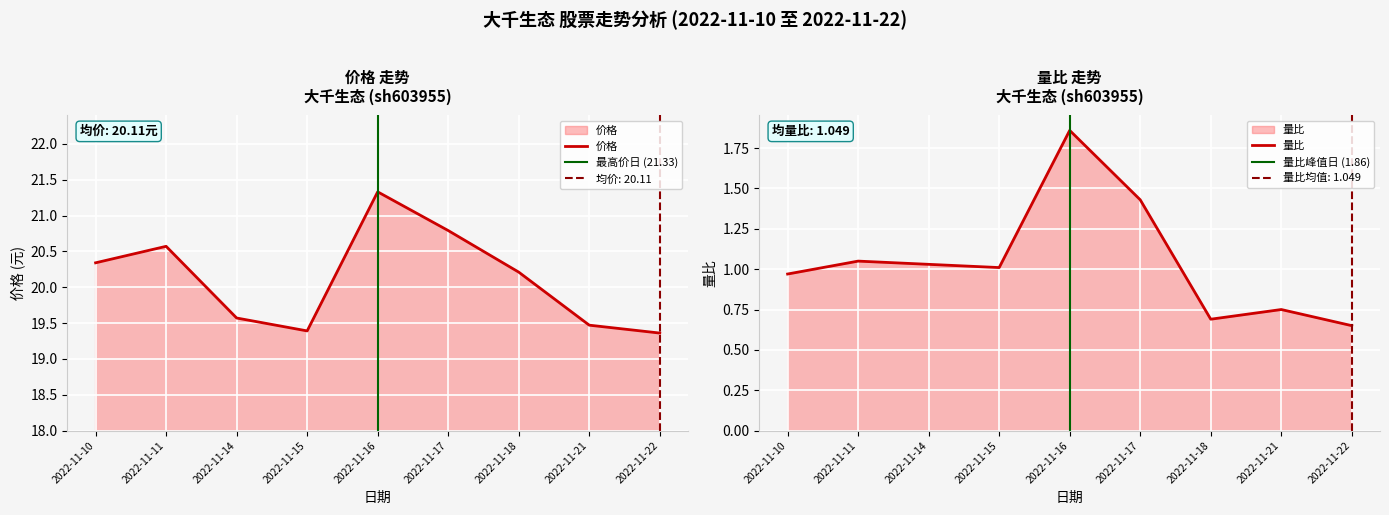

True or false: 价格 and 量比 intersect in this chart.

False